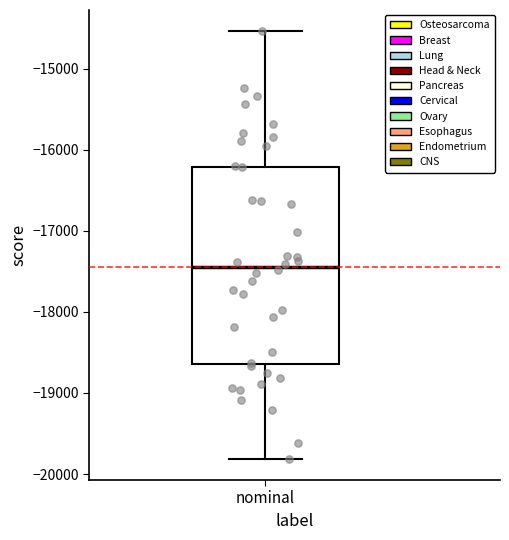

Where is the upper edge of the box for nominal on the y-axis? The values are not printed on the chart, so give them approximately, as read against the axis.

-16200